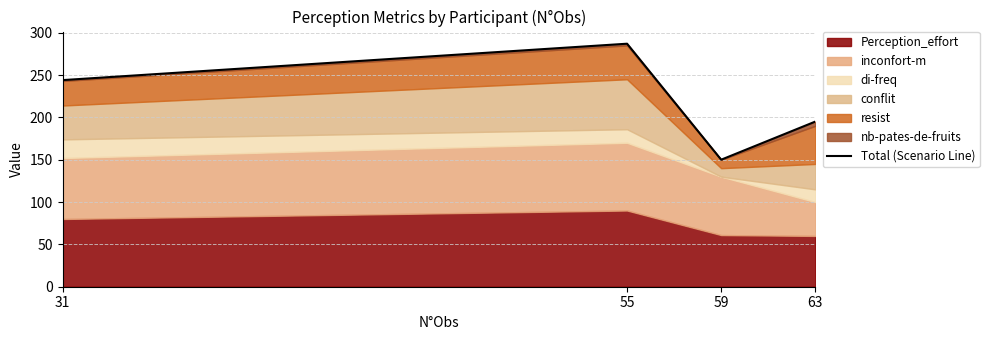

How many data points does each series have?

4